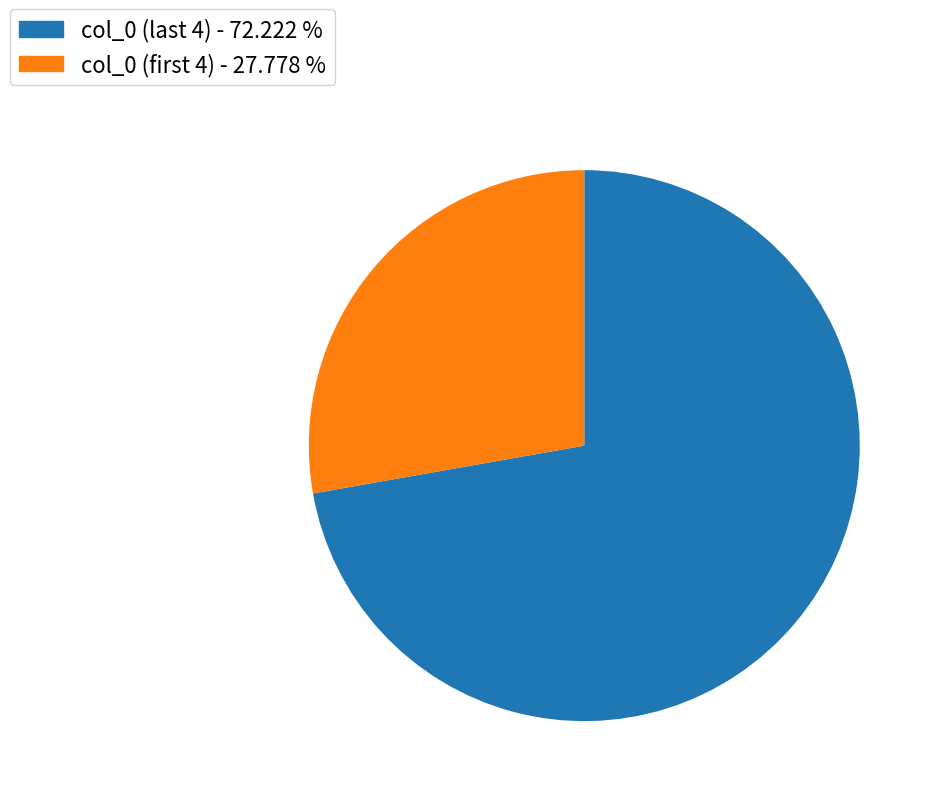

Rank the categories by value from highest to lowest.

col_0 (last 4) - 72.222 %, col_0 (first 4) - 27.778 %